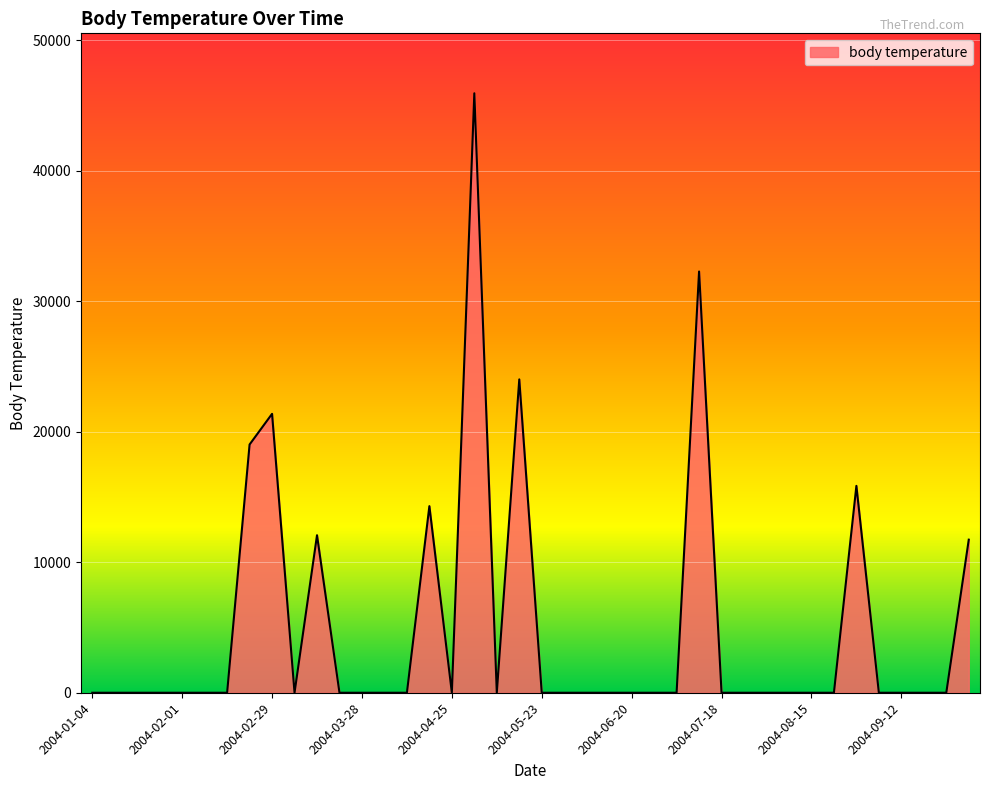

What is the greatest value displayed?

45929.1